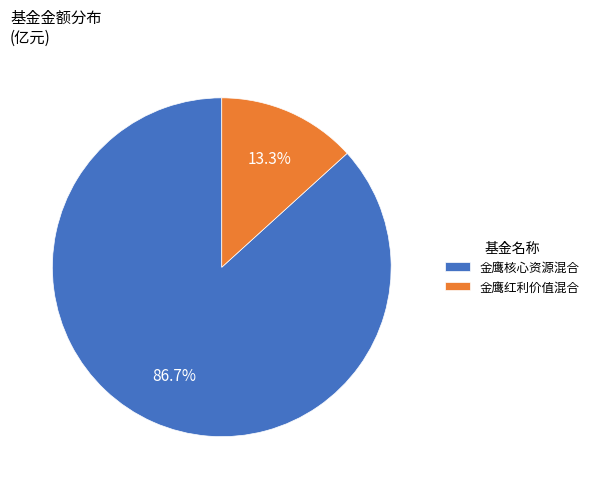

What is the ratio of the value at 金鹰红利价值混合 to the value at 金鹰核心资源混合?

0.2